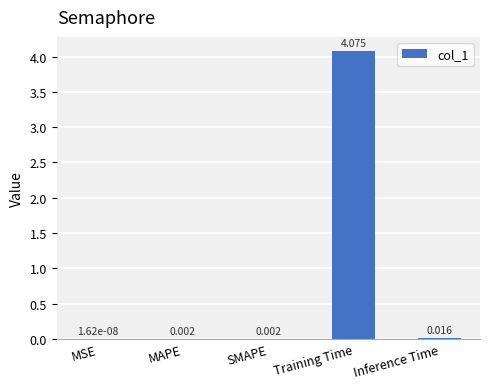

Which has a higher value, Training Time or SMAPE?

Training Time